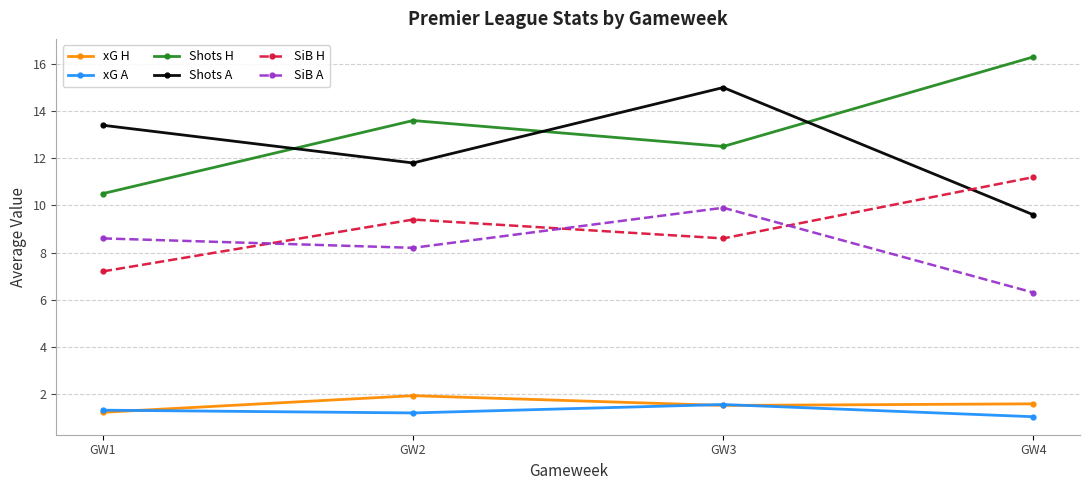

What are all the series names shown in the legend?

xG H, xG A, Shots H, Shots A, SiB H, SiB A